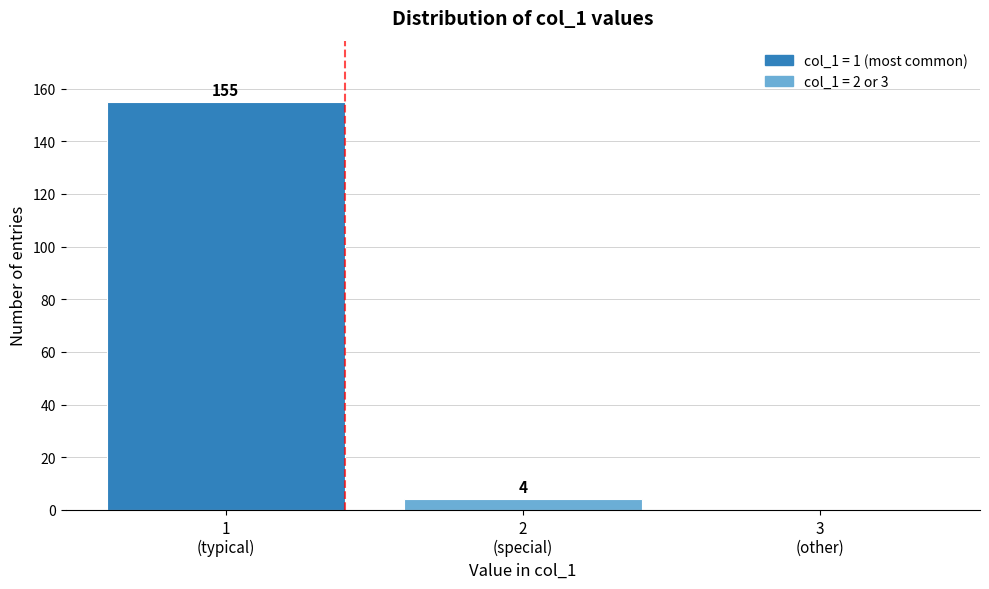

What is the greatest value displayed?

155